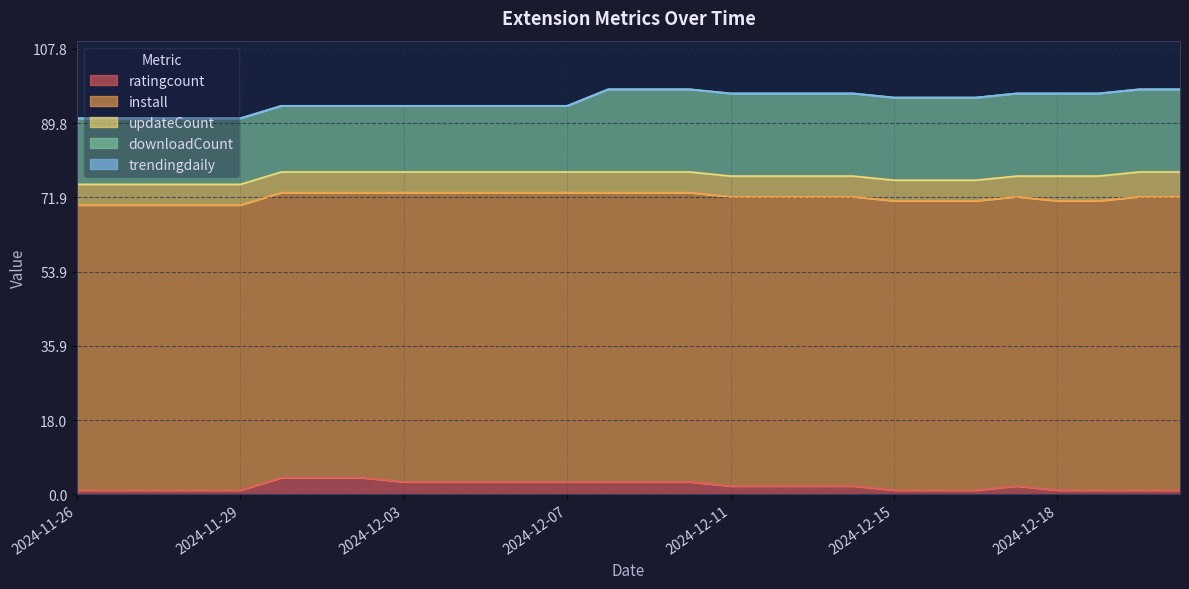

What is the label of the 1st point from the right?

2024-12-21